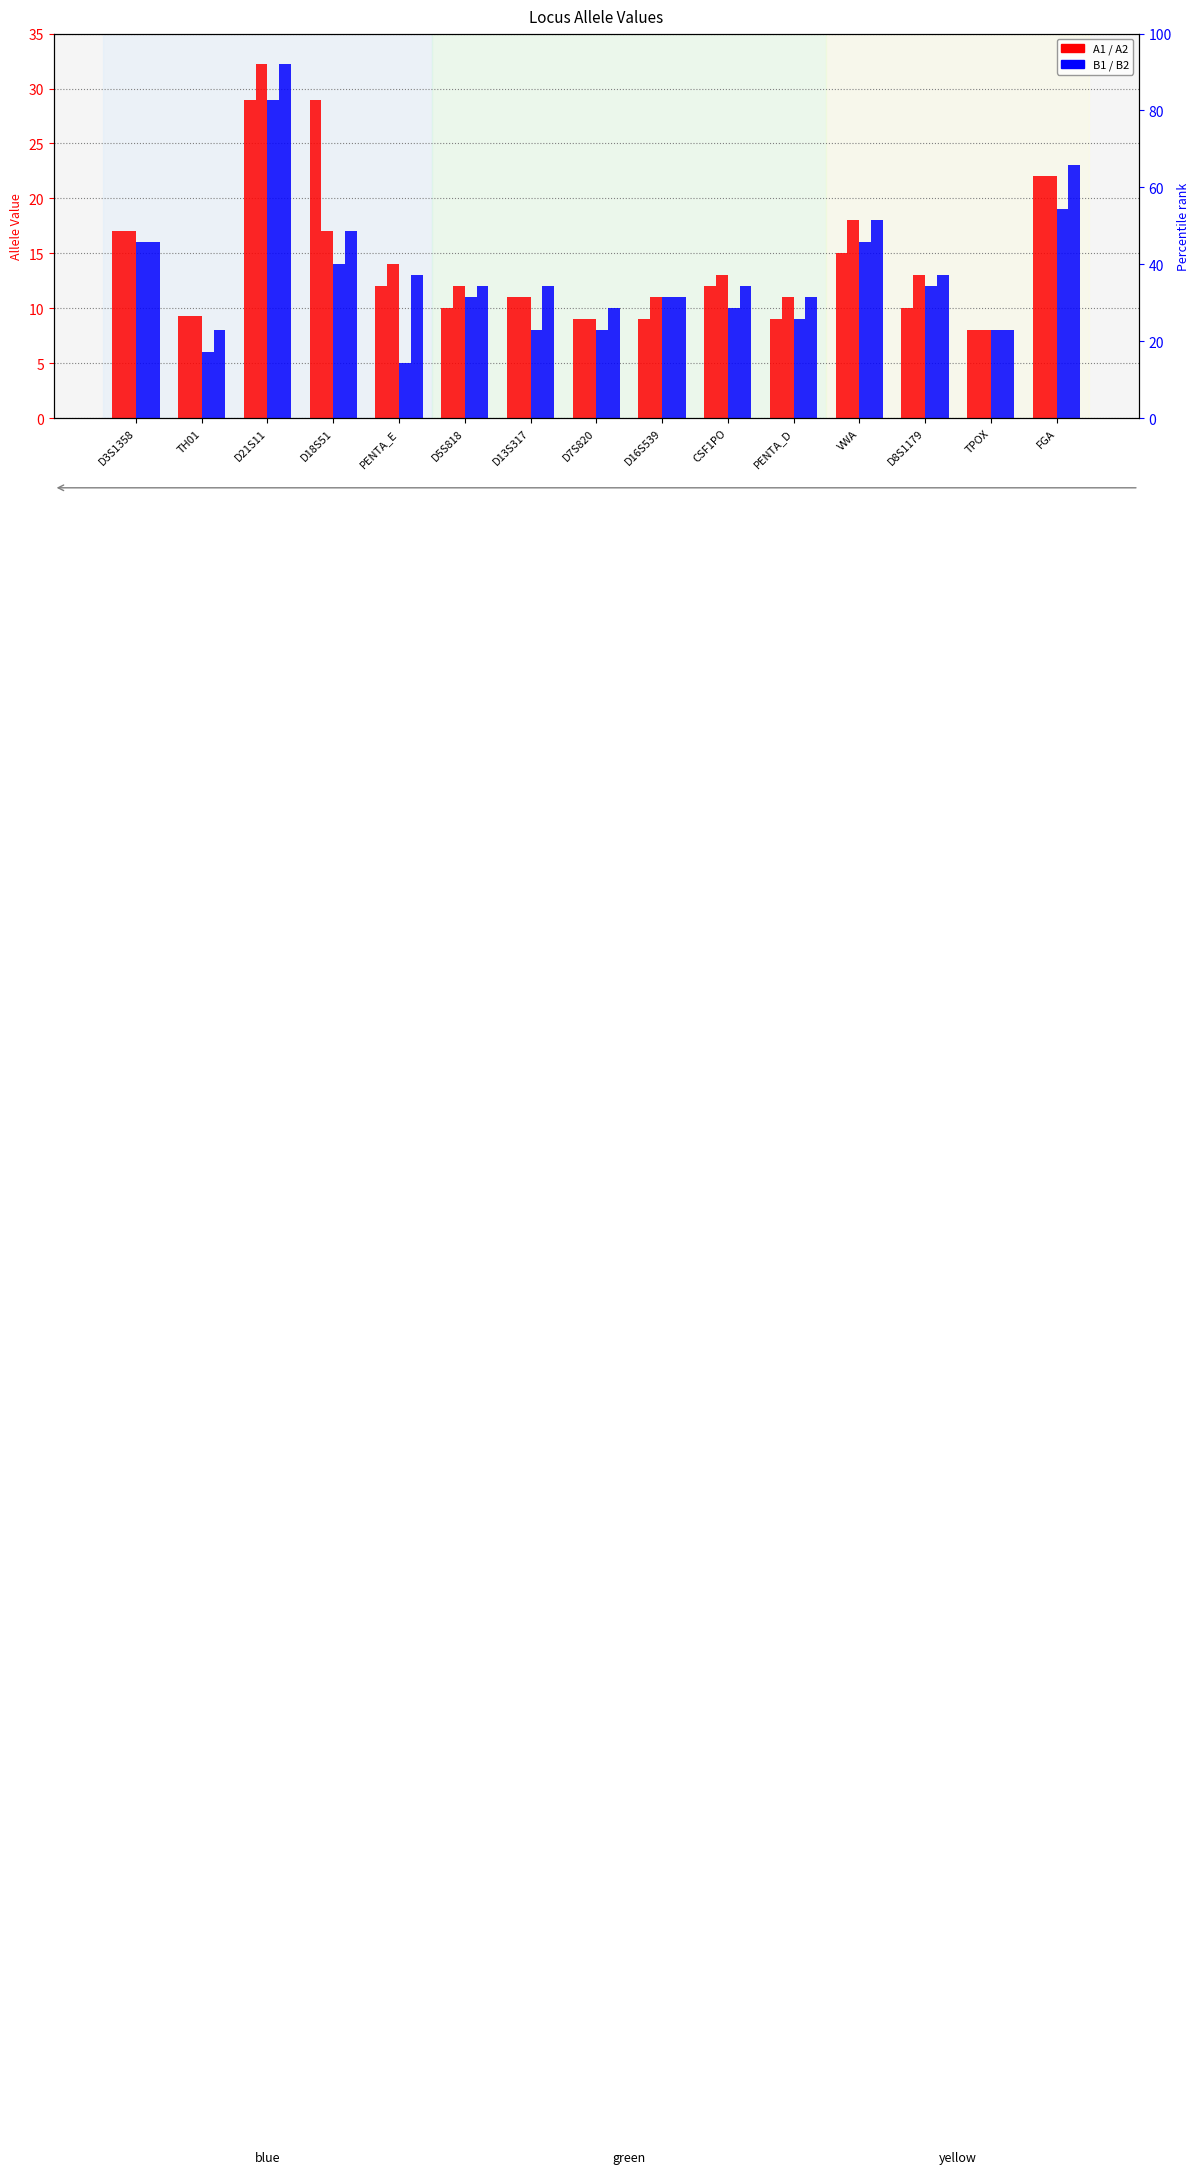

Count the number of data series in this chart.

4